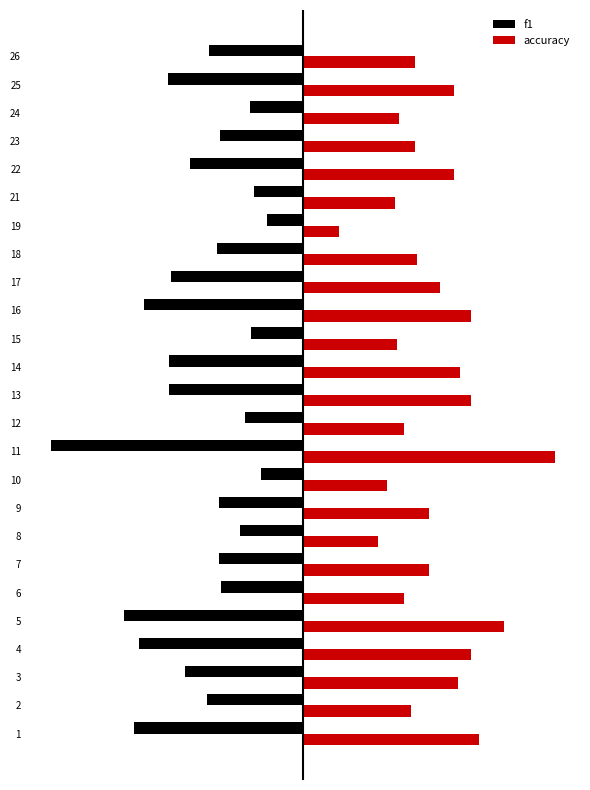

What is the minimum value shown in the chart?

-1.0